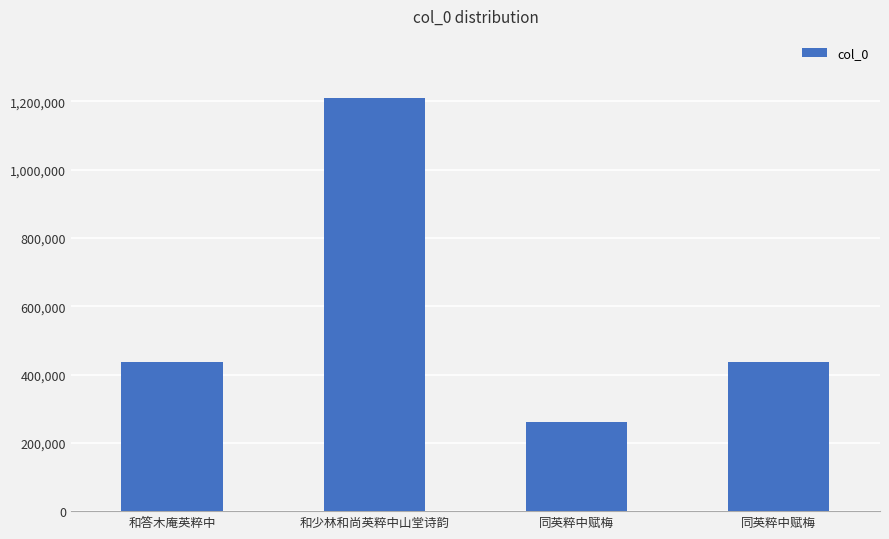

The chart shows a value of 1209912 at 和少林和尚英粹中山堂诗韵. True or false?

True